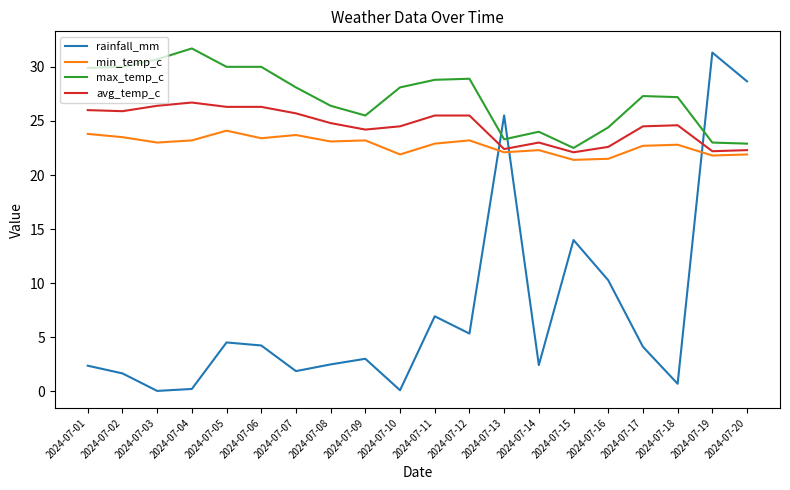

Between 2024-07-09 and 2024-07-15, which series saw the biggest shift?

rainfall_mm